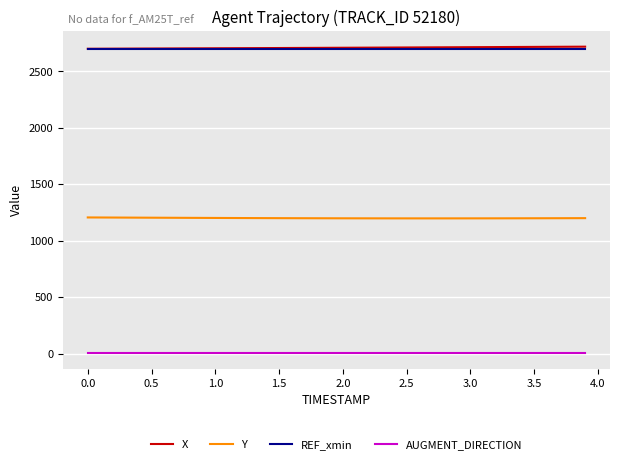

True or false: Y and REF_xmin cross at least once.

False